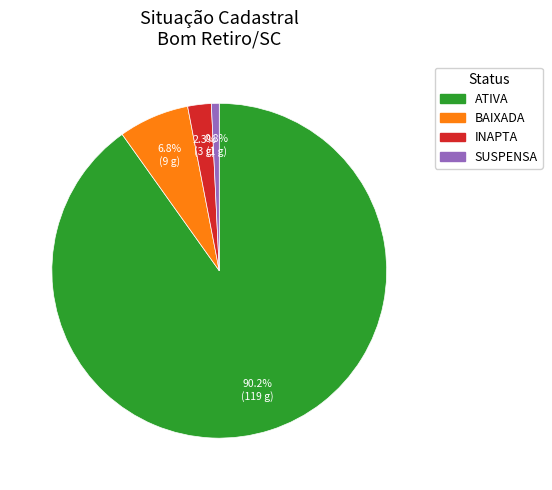

What percentage is the SUSPENSA slice, to the nearest percent?

1%